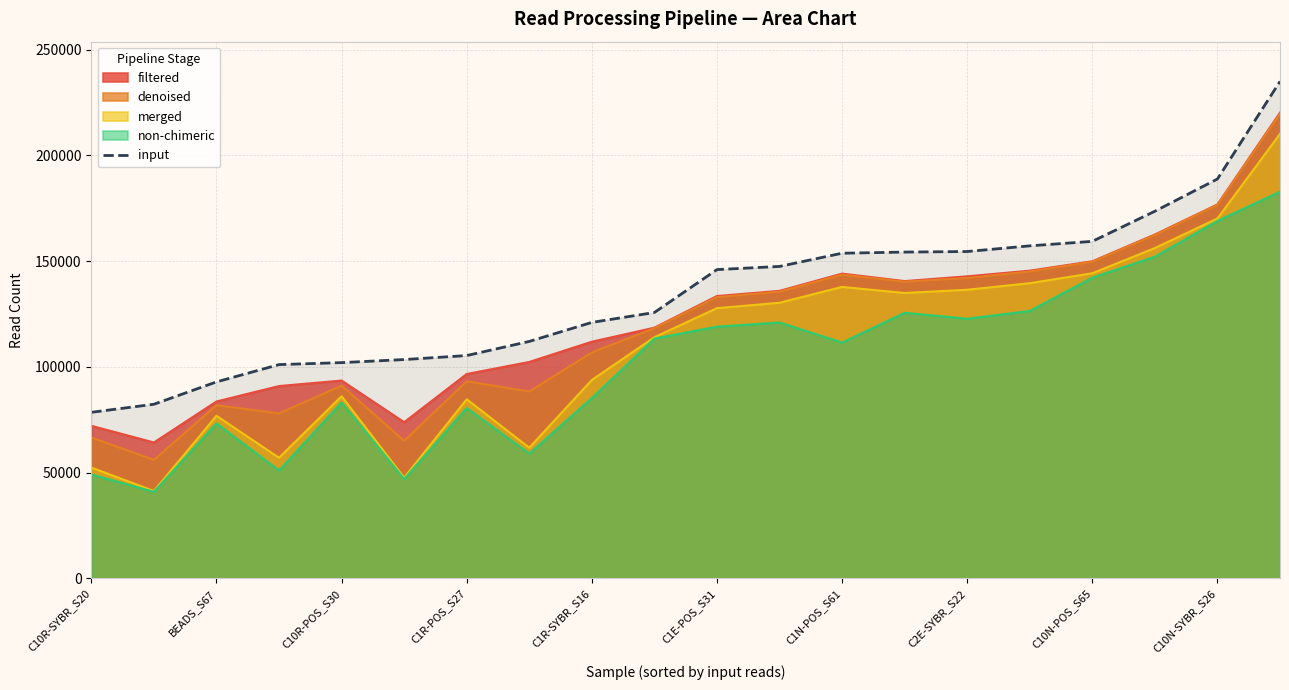

What is the lowest value of the merged series?

41319